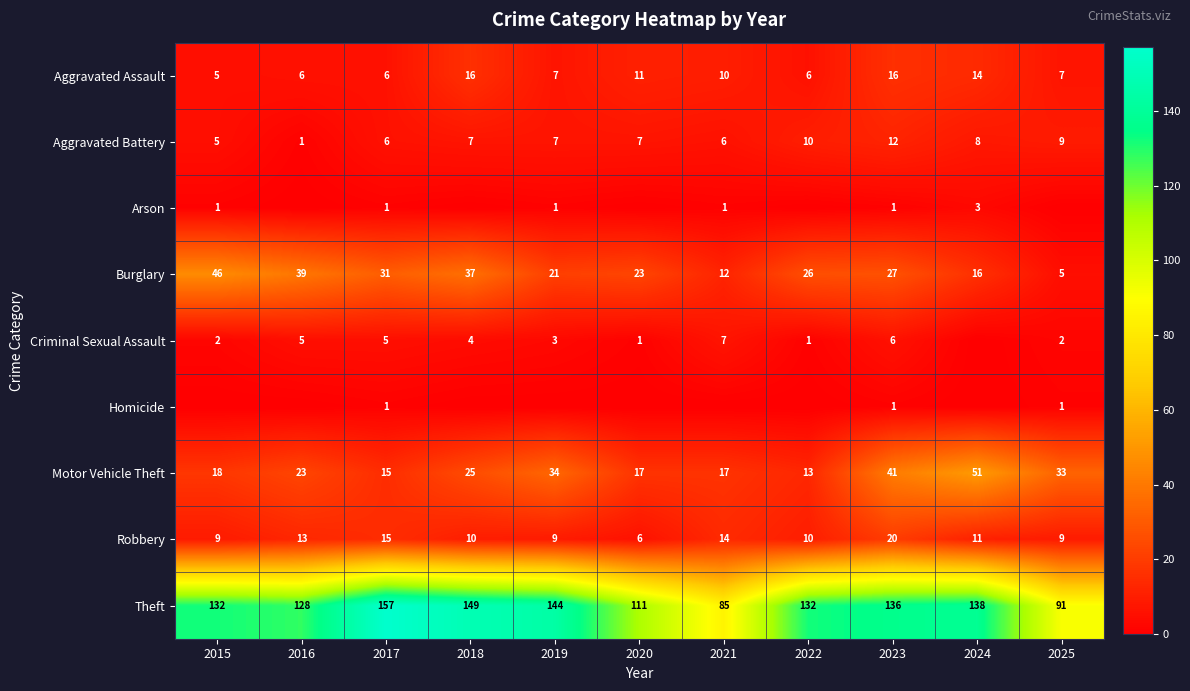

What is the lowest value of the Theft series?

85